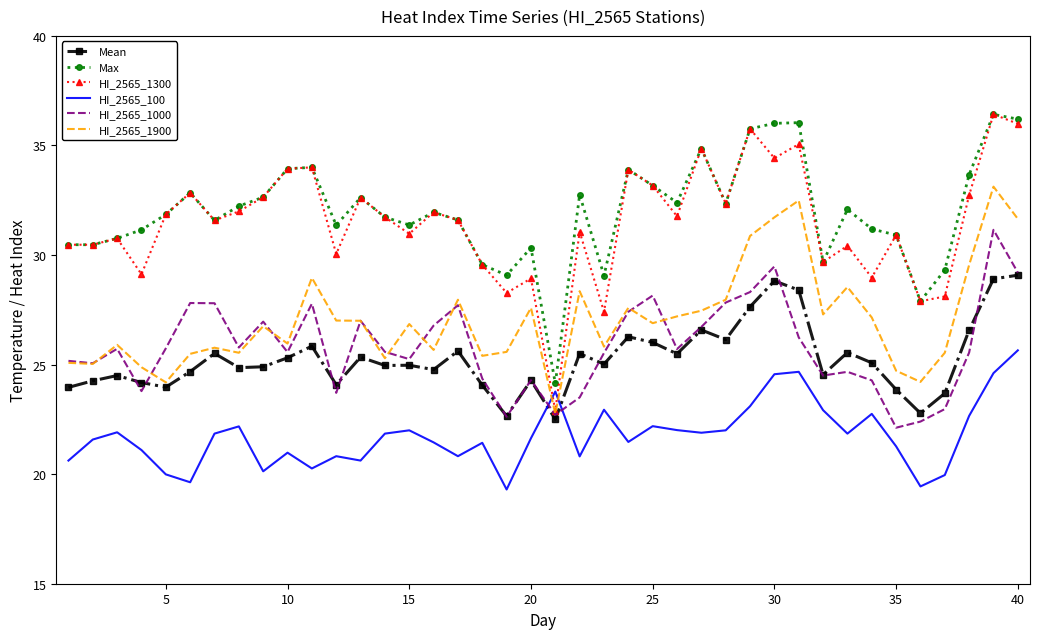

Which series has the largest range (max minus min)?

HI_2565_1300